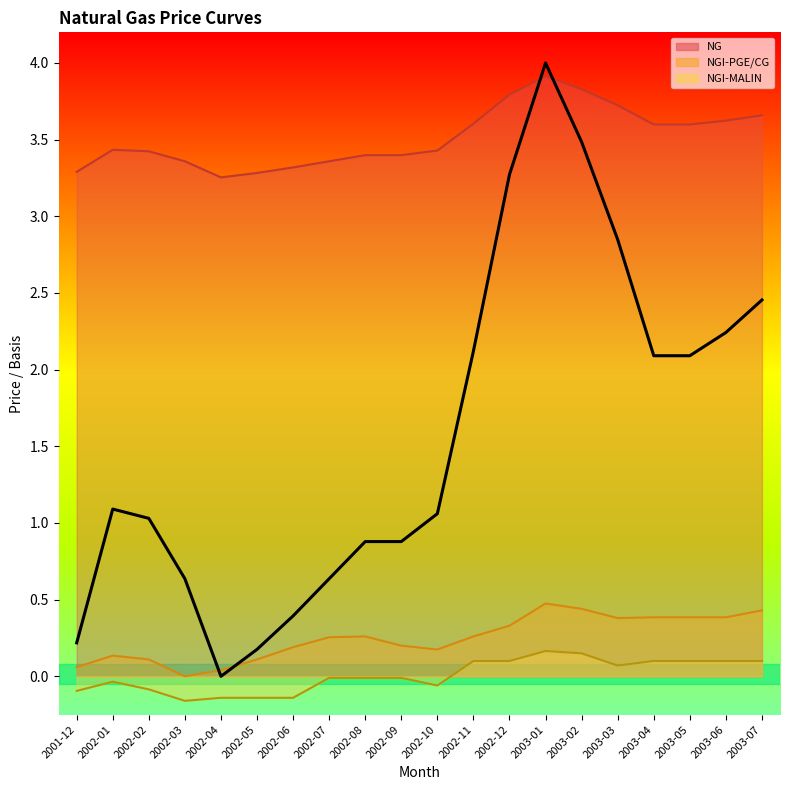

Which has a higher value, 2002-02 or 2002-06?

2002-02